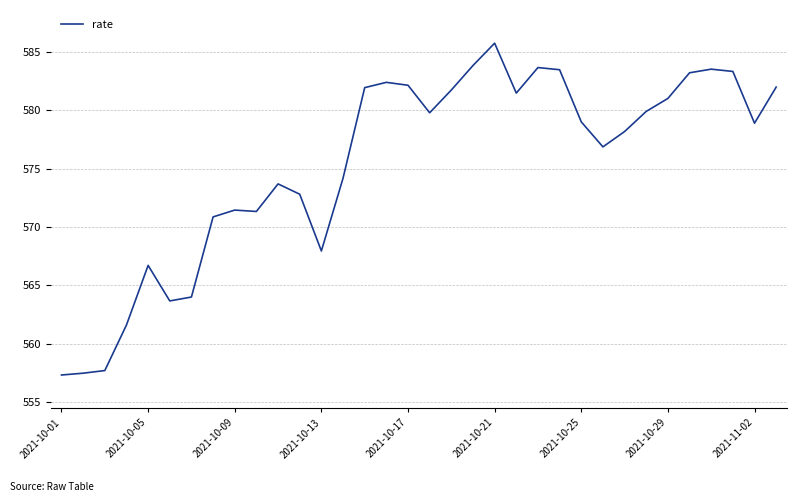

What is the average value?

575.4